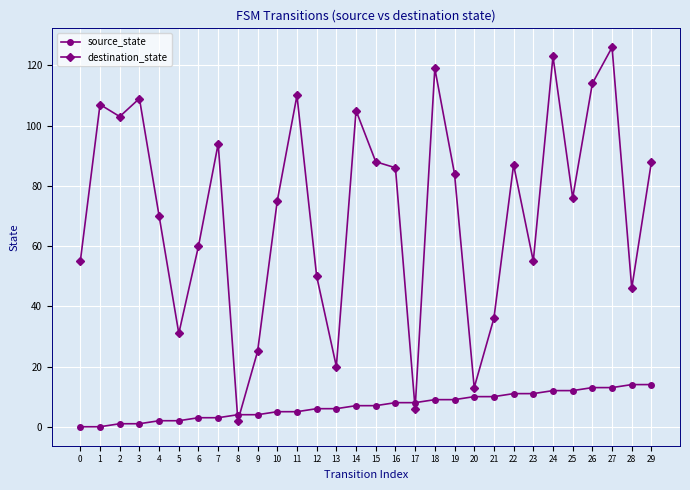

What are all the series names shown in the legend?

source_state, destination_state